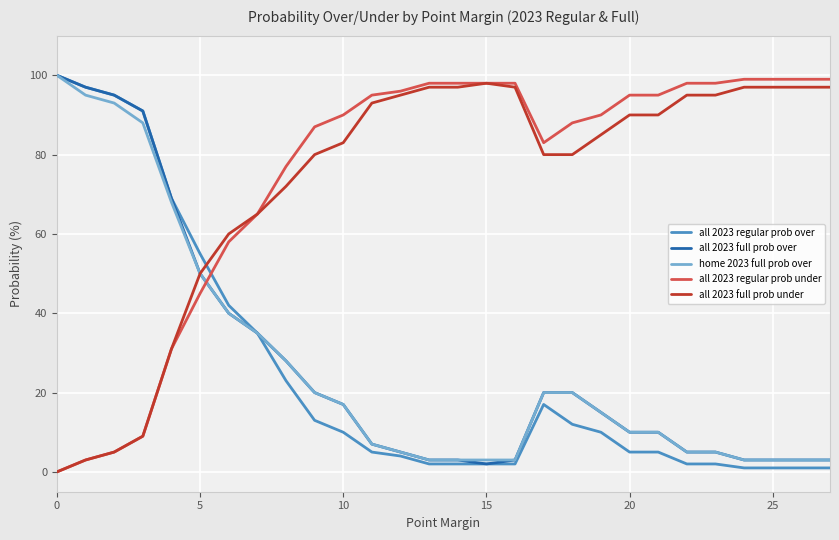

What is the difference between the maximum and minimum values in the all 2023 regular prob over series?

99